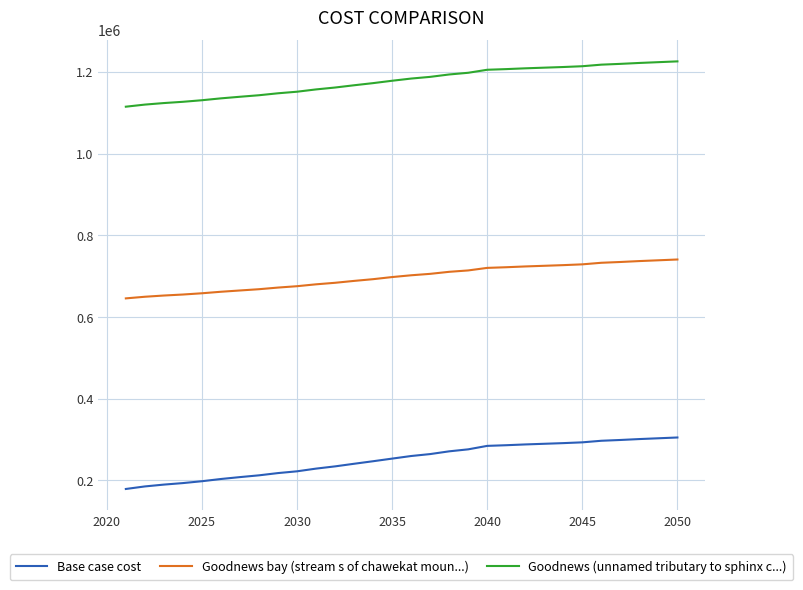

List the series in order of their peak value, lowest first.

Base case cost, Goodnews bay (stream s of chawekat moun...), Goodnews (unnamed tributary to sphinx c...)